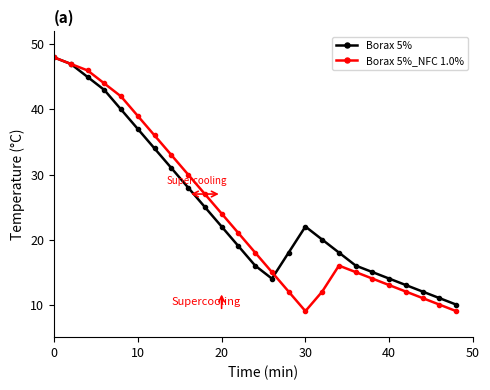

Which series has the widest spread of values?

Borax 5%_NFC 1.0%